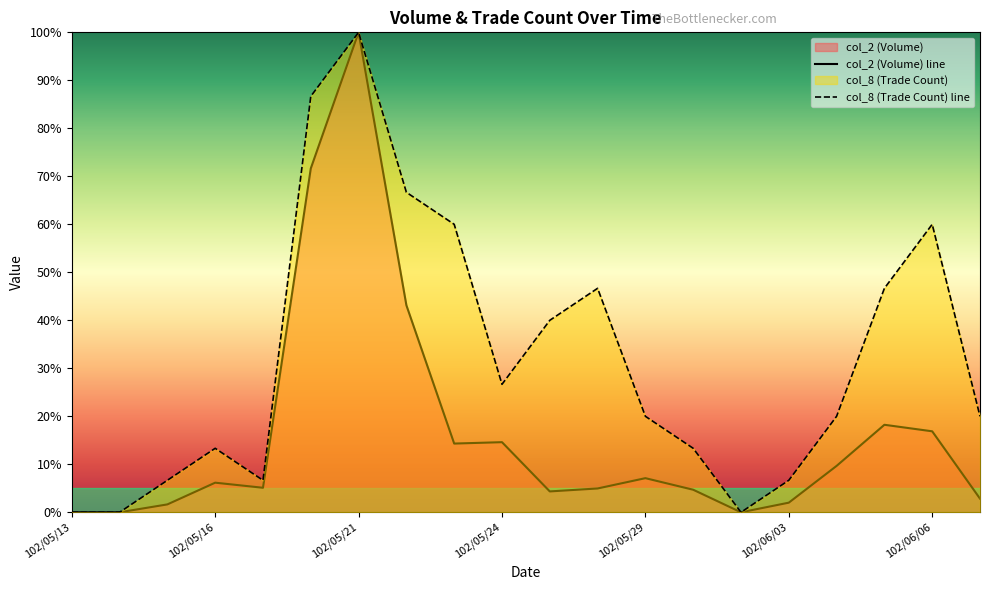

Is the value of col_8 (Trade Count) line at 102/05/29 greater than the value of col_2 (Volume) line at 102/06/06?

Yes